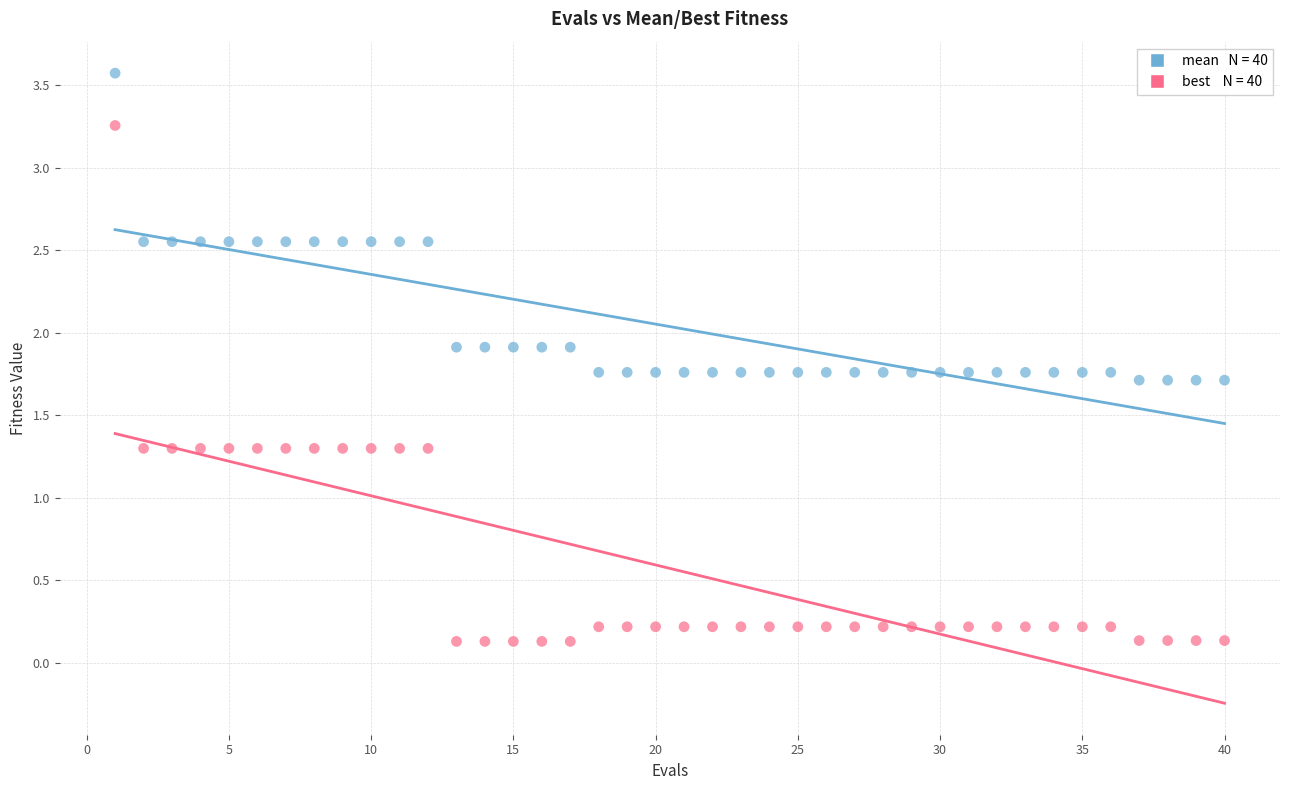

Across all data points, what is the range of X values (max minus min)?

39.0